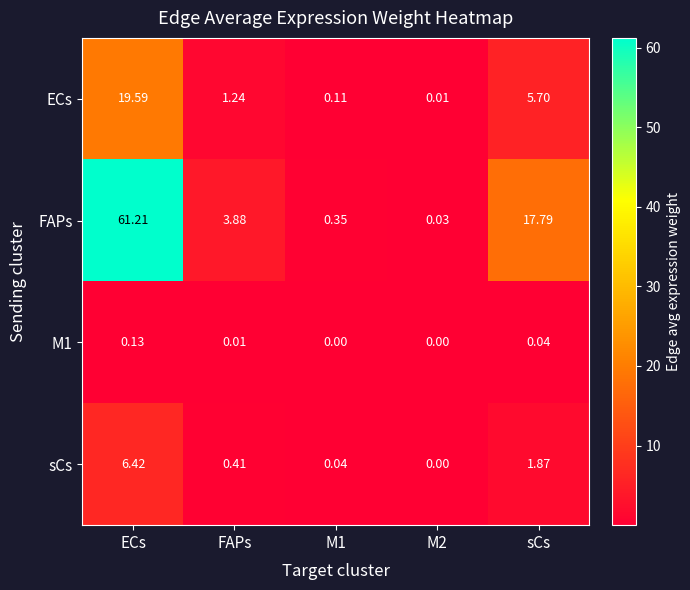

How many data points does each series have?

5